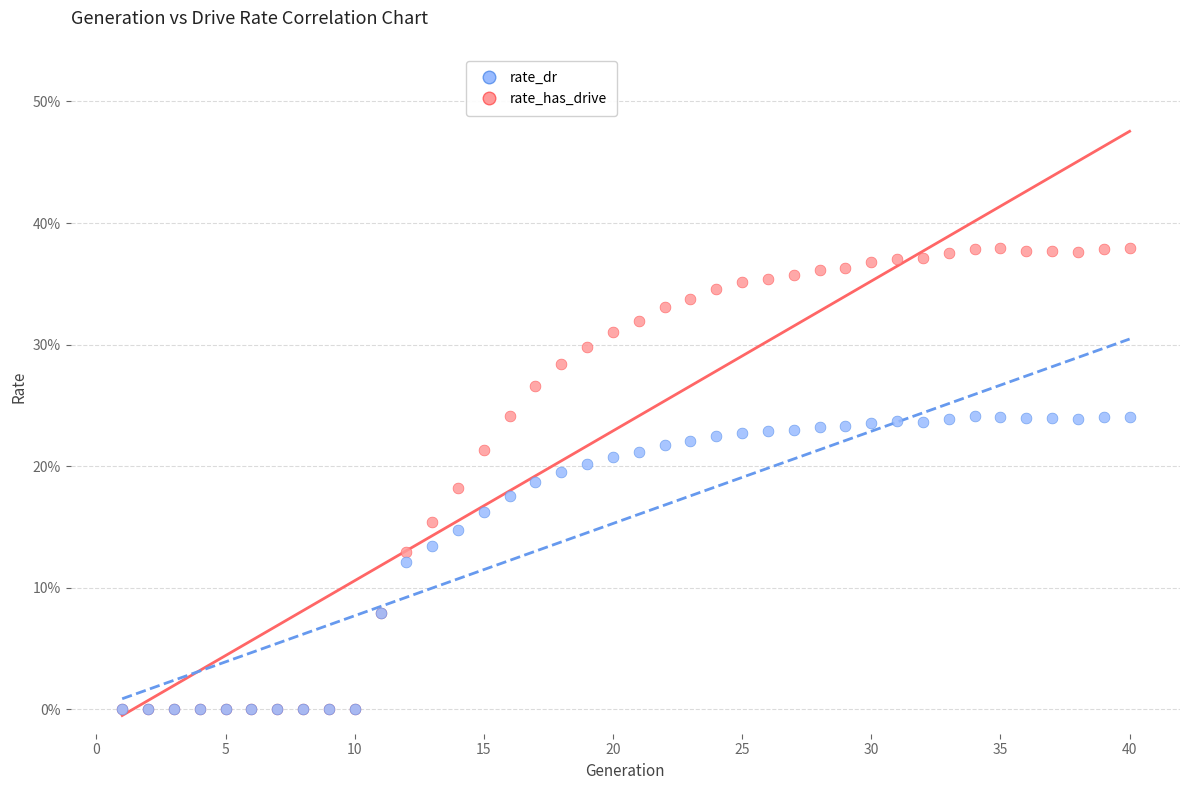

What are all the series names shown in the legend?

rate_dr, rate_has_drive